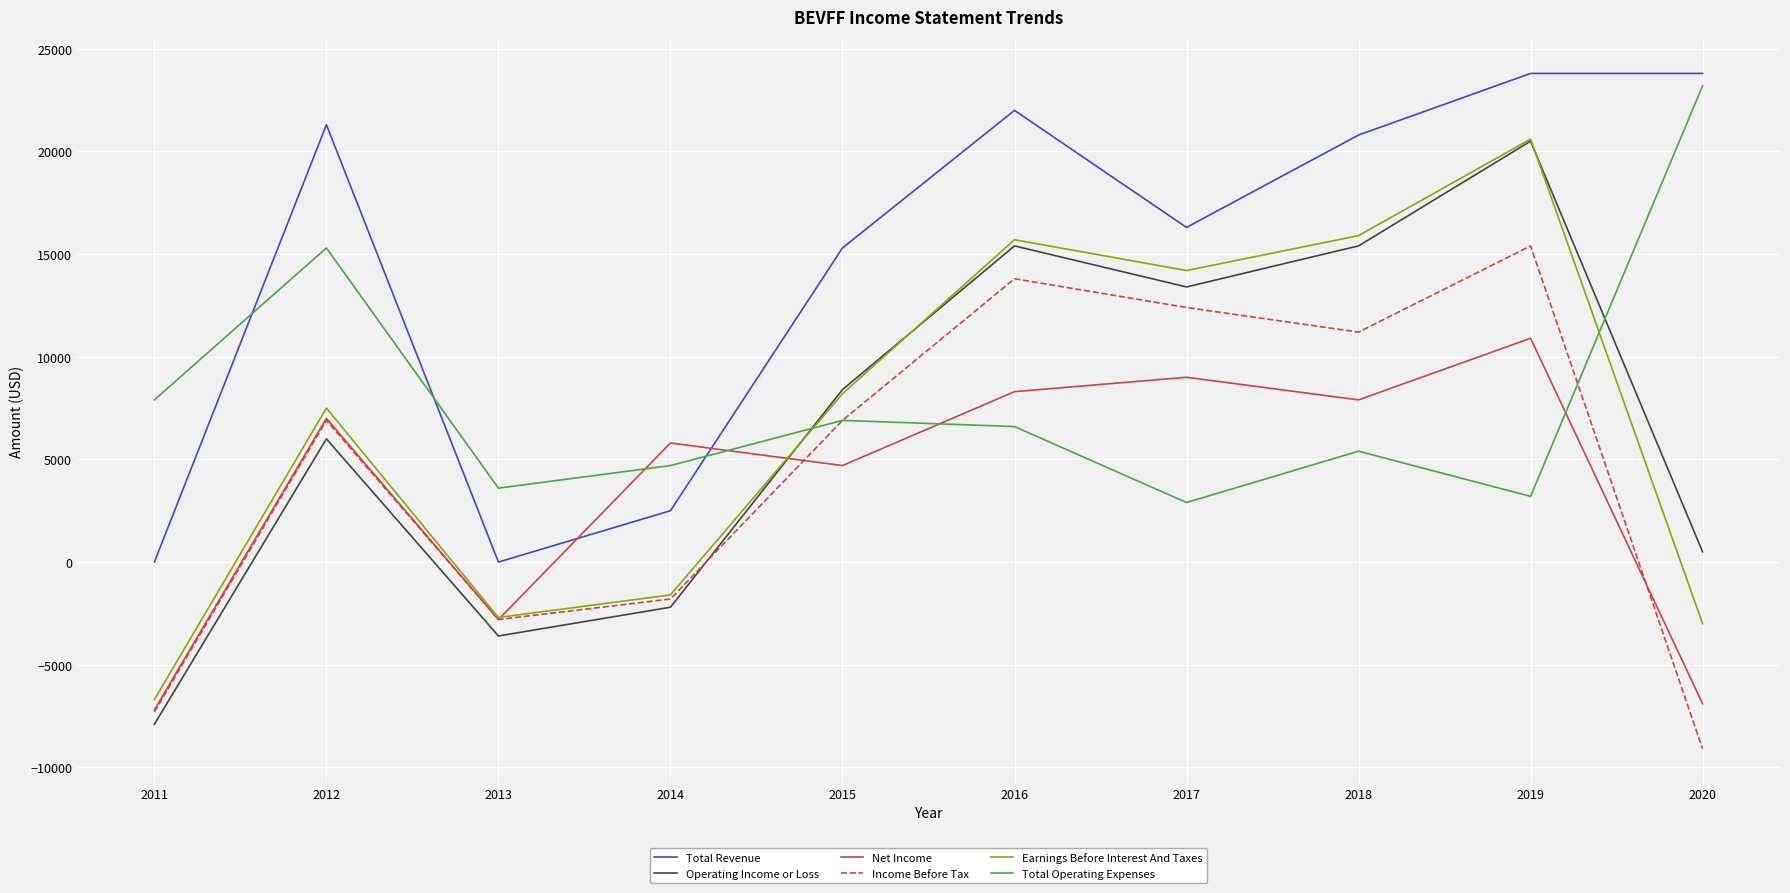

Is the value of Operating Income or Loss at 2011 greater than the value of Net Income at 2015?

No